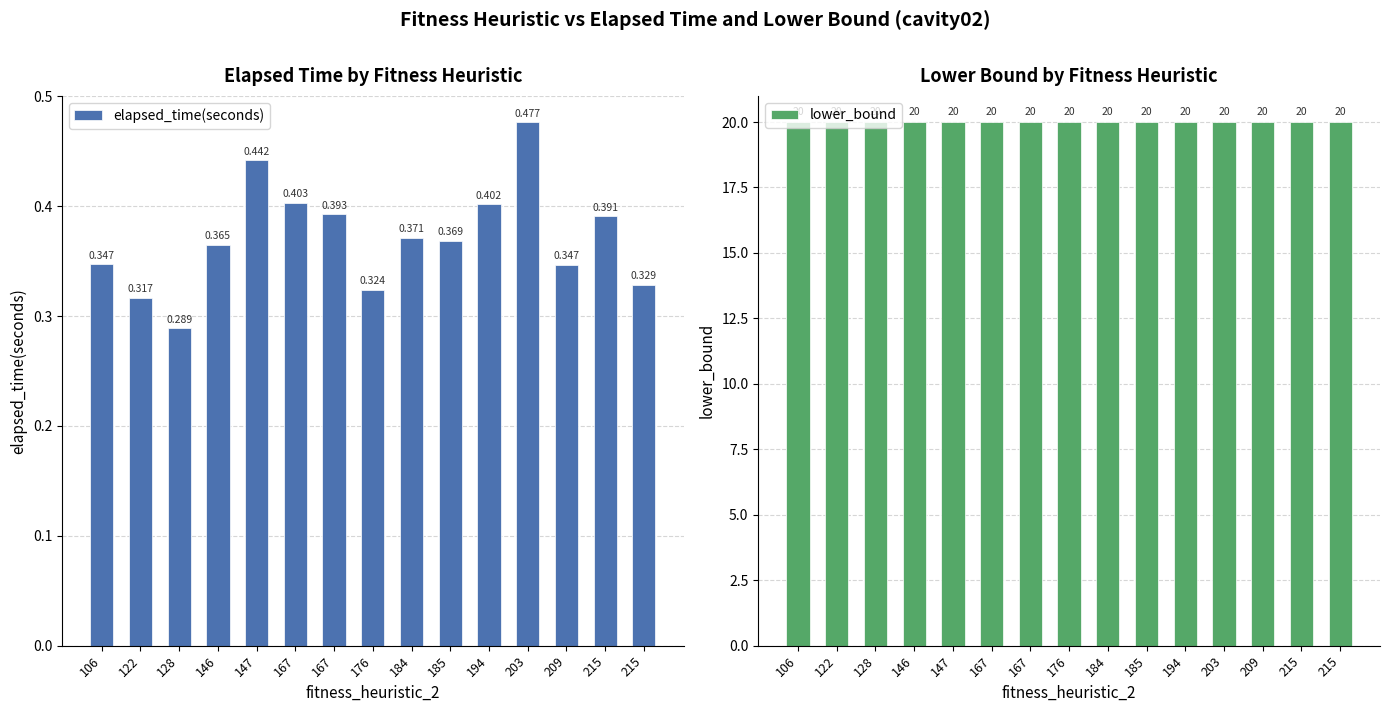

Count the elapsed_time(seconds) values in the range 0 to 1.

15